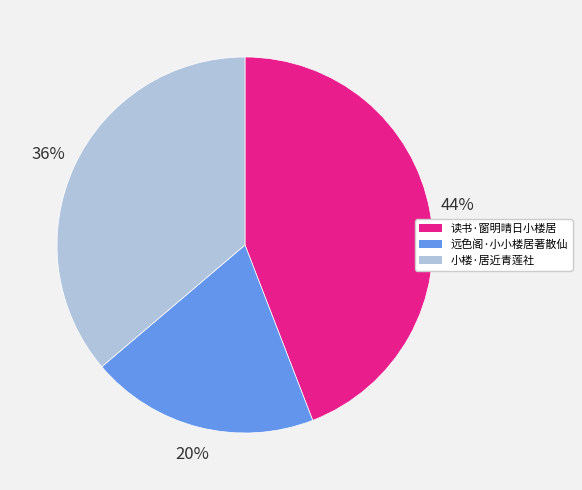

Between 读书·窗明晴日小楼居 and 小楼·居近青莲社, which is larger?

读书·窗明晴日小楼居